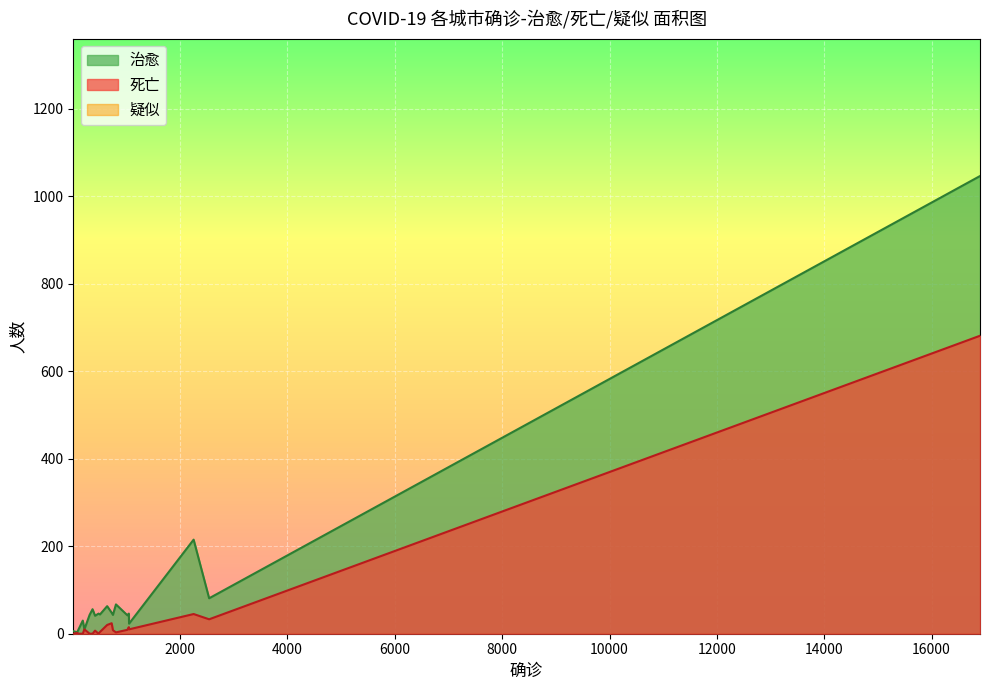

In 治愈, how many points are higher than both neighbors (excluding endpoints)?

7